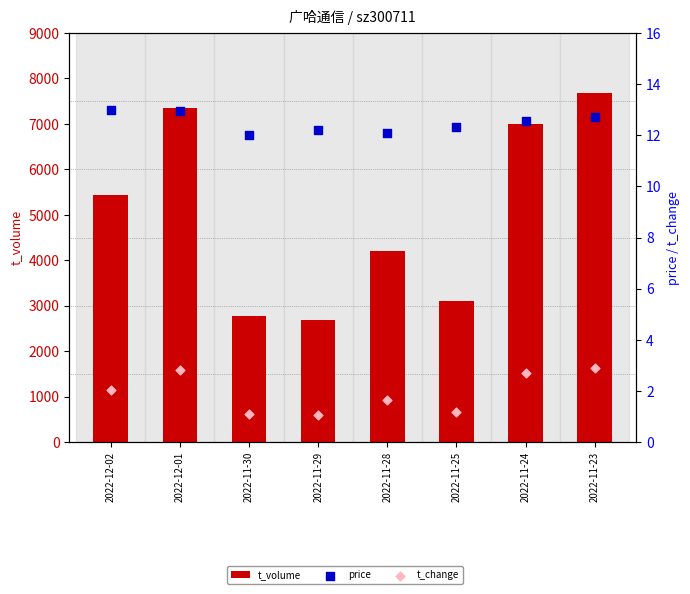

At which category is the sum across all series the highest?

2022-11-23